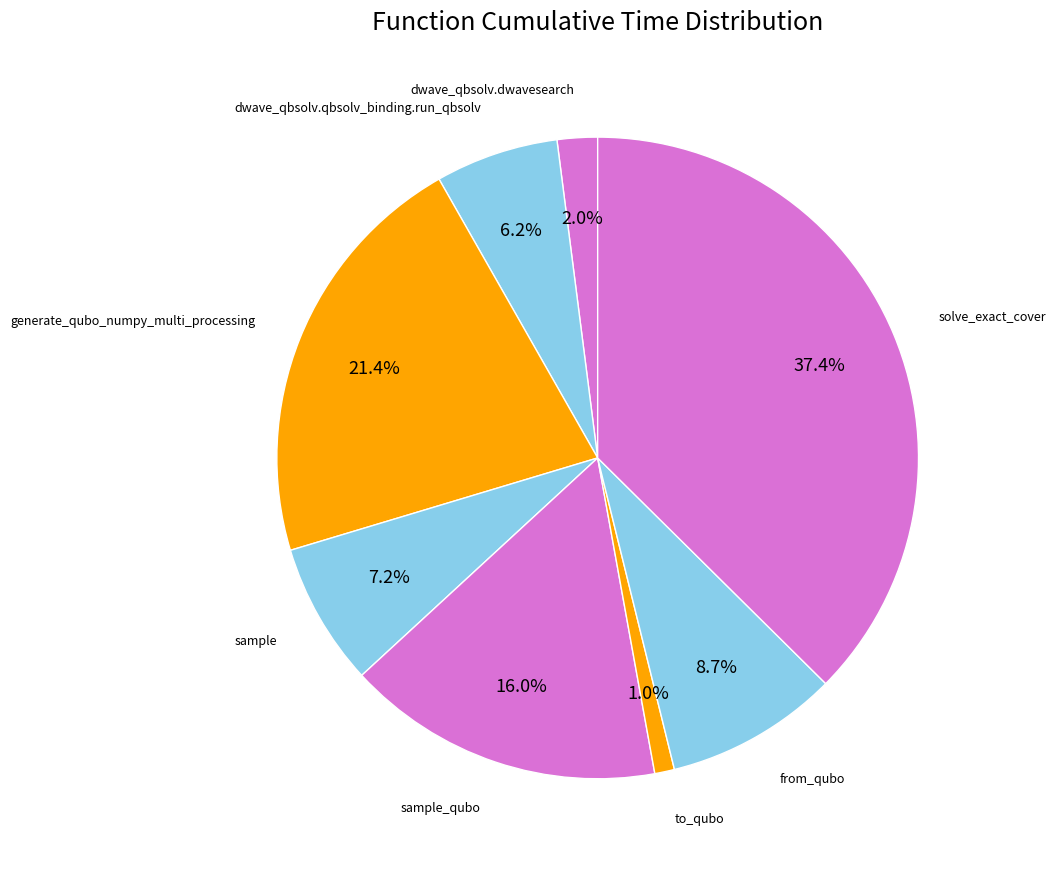

How many slices are in this pie chart?

8